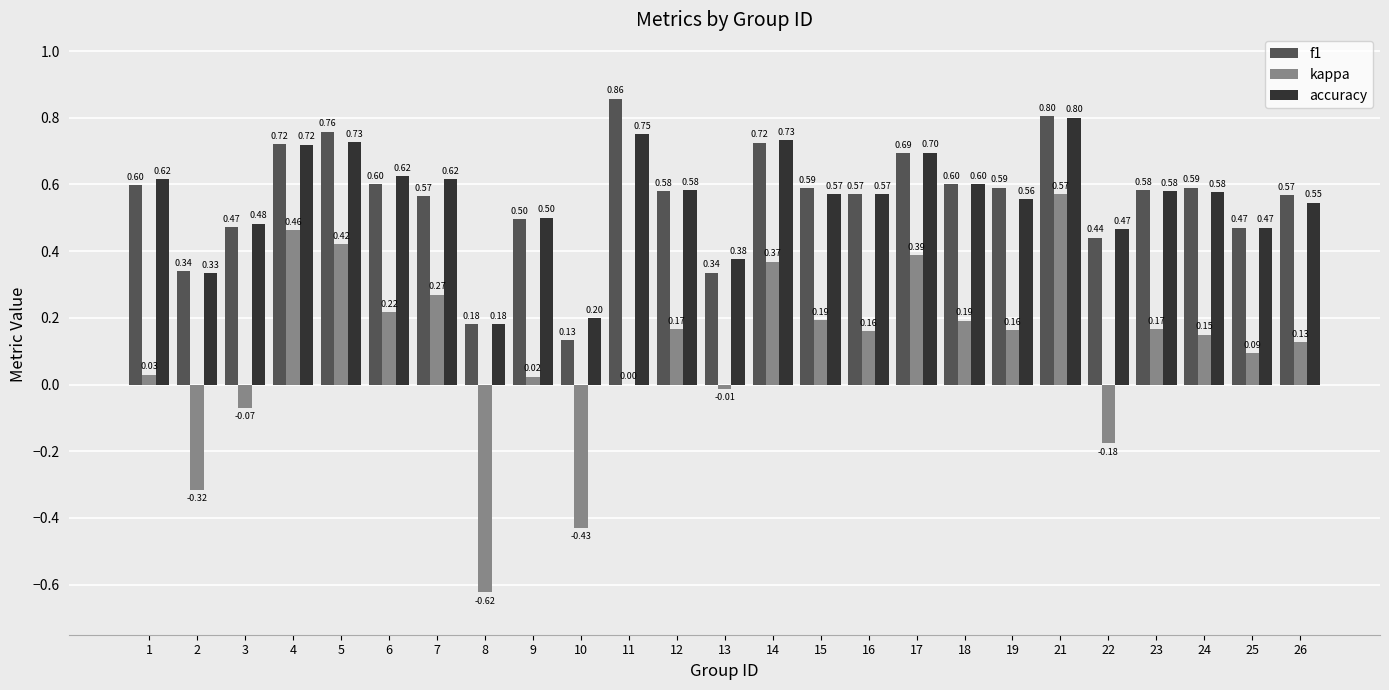

What are all the series names shown in the legend?

f1, kappa, accuracy